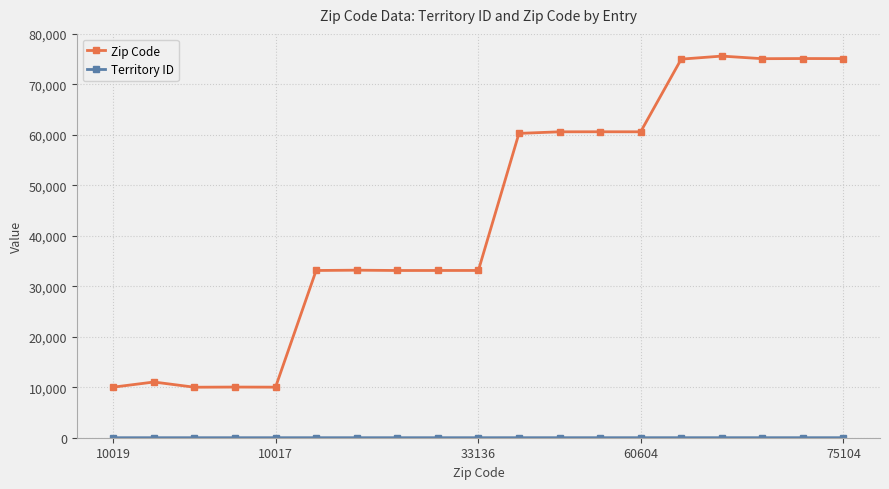

Which series has the widest spread of values?

Zip Code